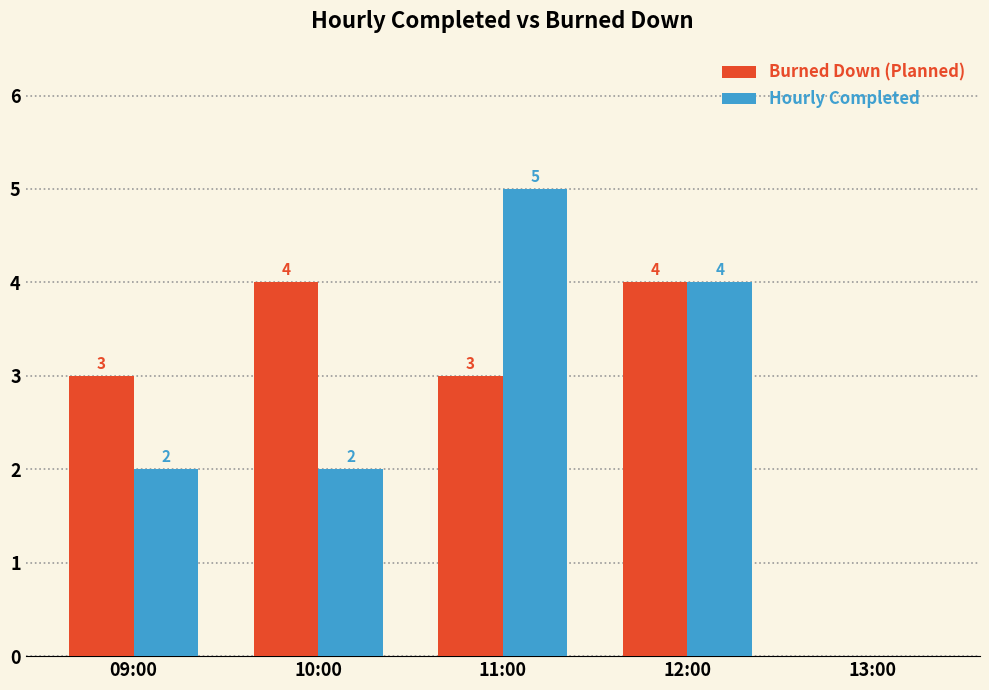

How many Burned Down (Planned) values are between 3 and 4?

4